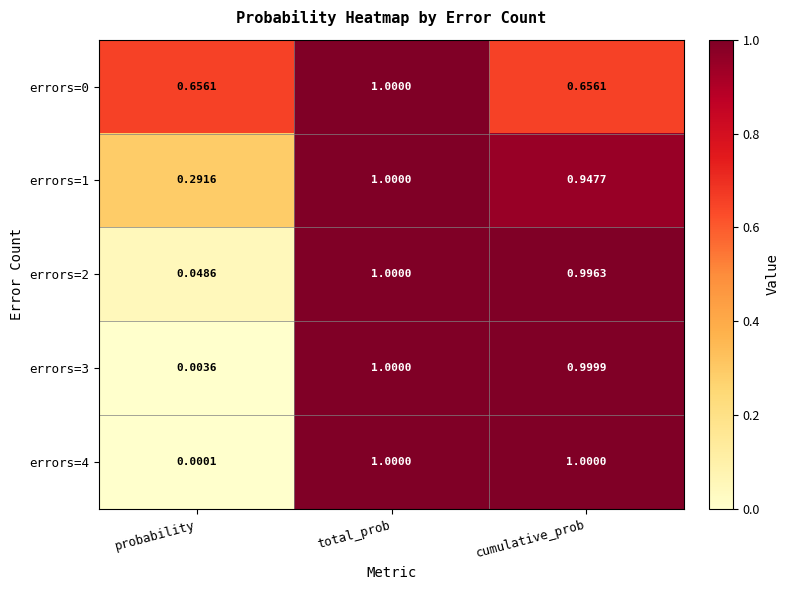

At which label is errors=2 closest to 0?

probability